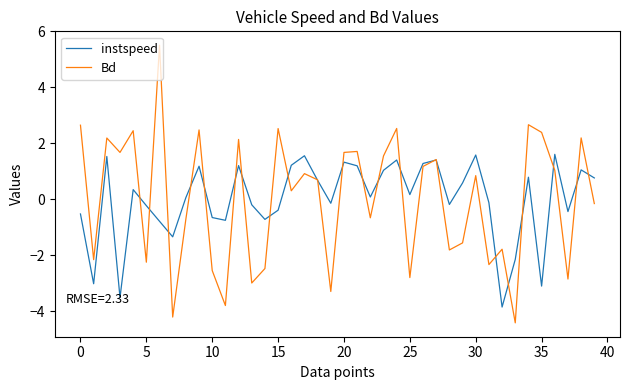

What is the greatest value displayed?

5.5